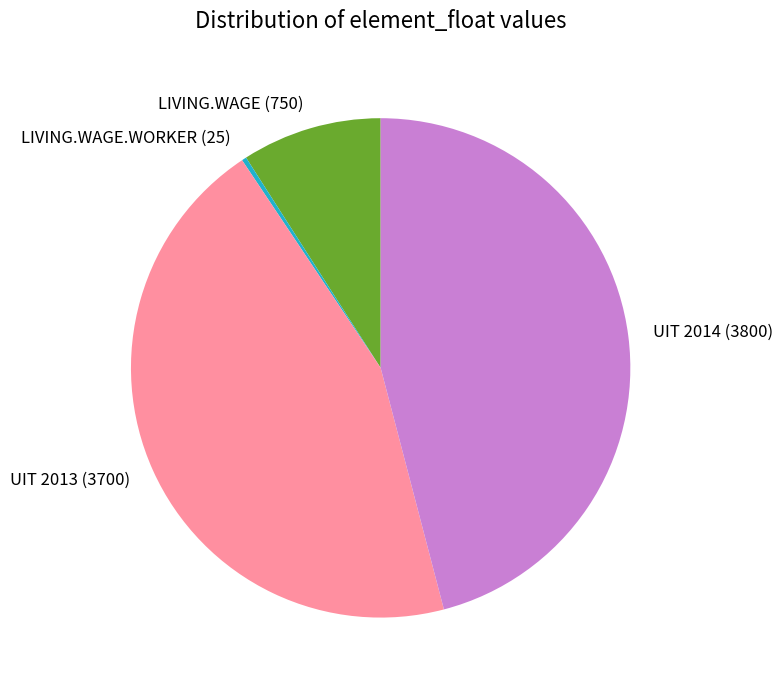

Which has a higher value, UIT 2014 (3800) or LIVING.WAGE (750)?

UIT 2014 (3800)